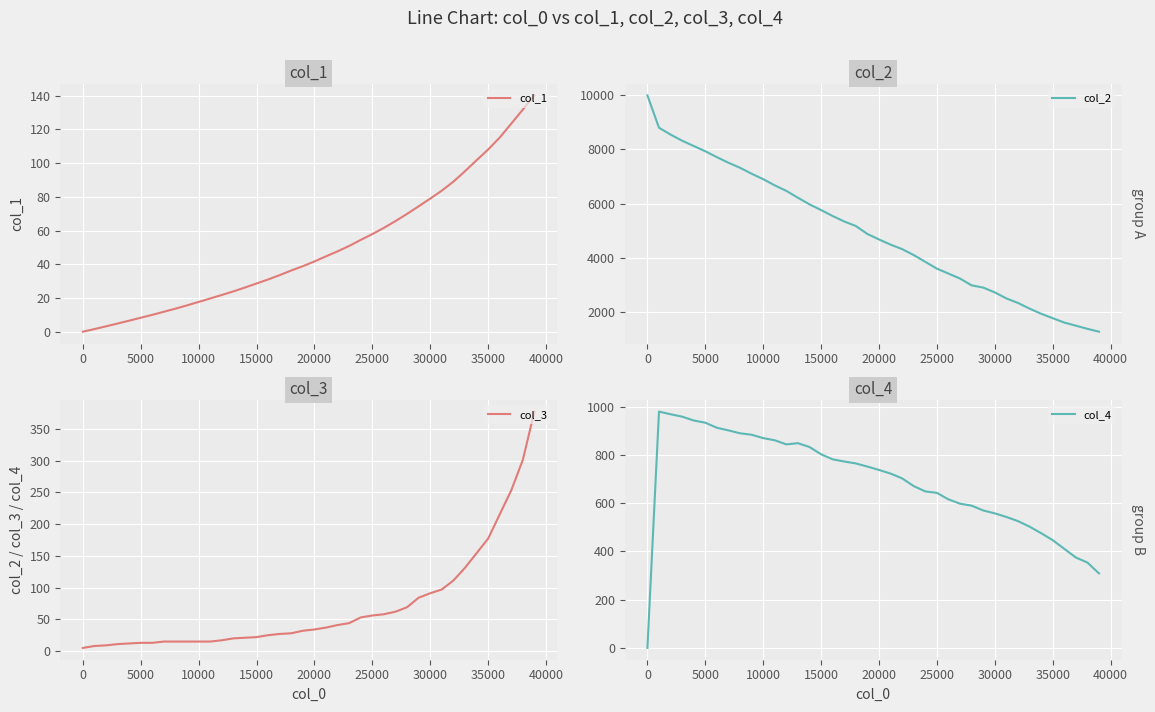

What is the maximum value for col_1?

140.2